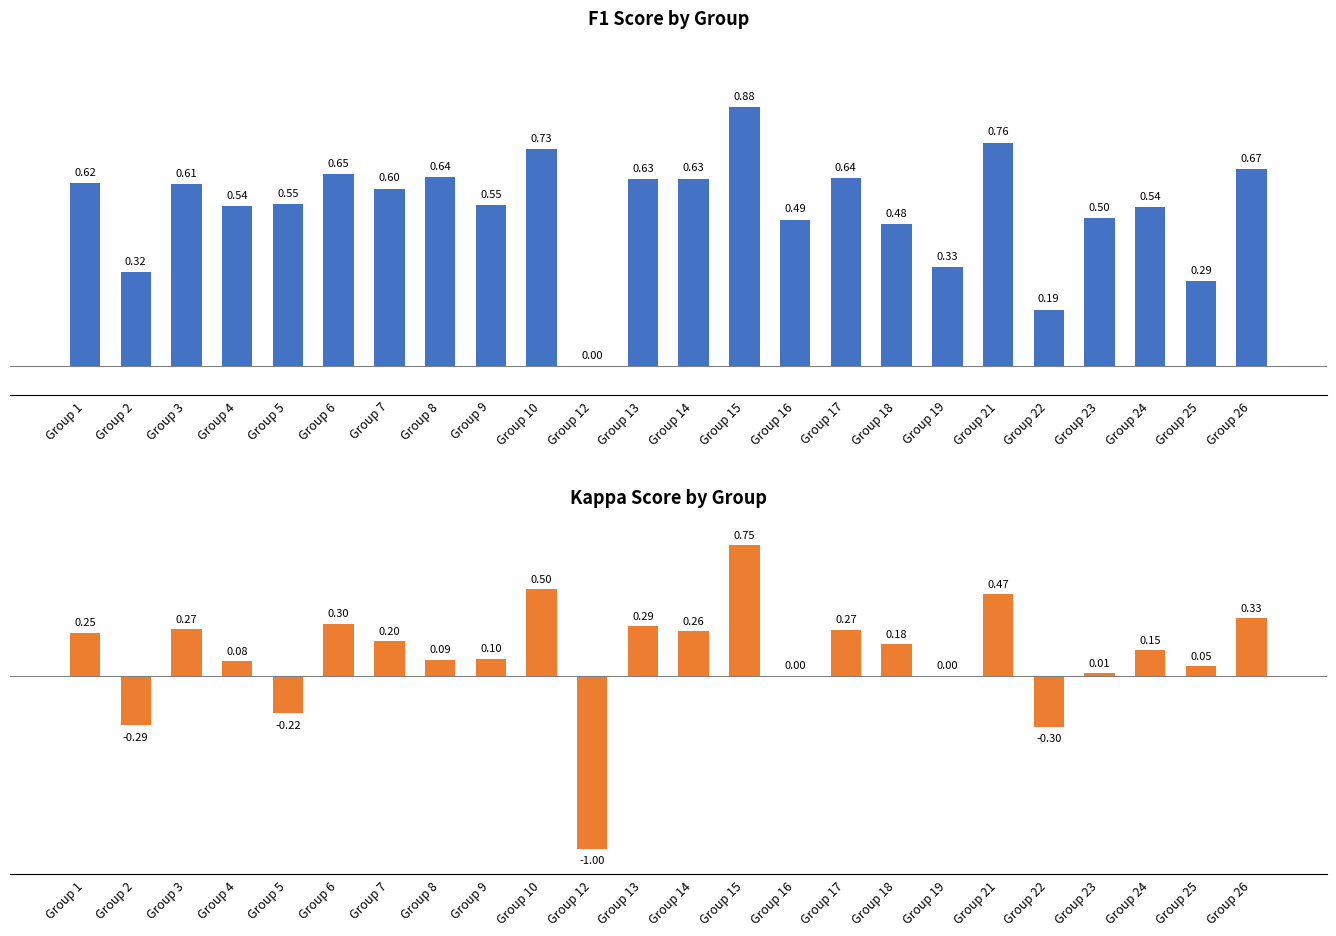

What is the average value of the kappa series?

0.1